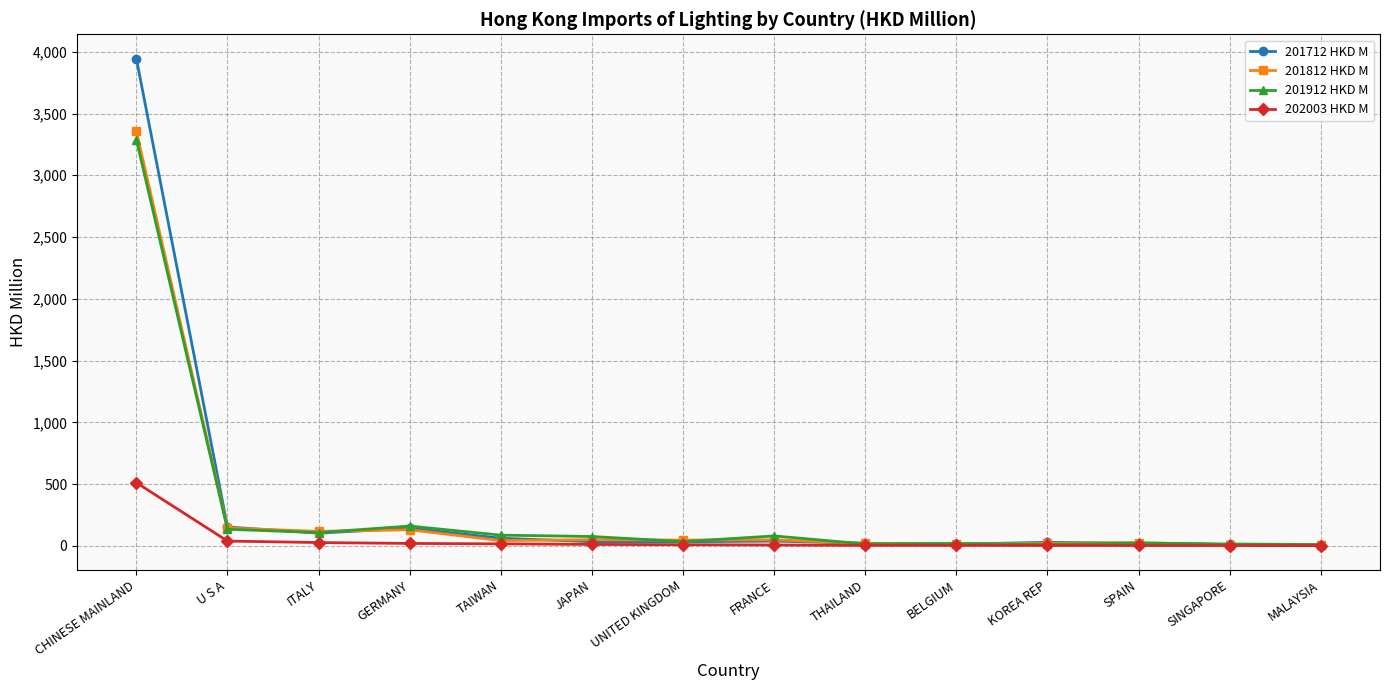

The value of 201912 HKD M at ITALY is 107.7. True or false?

True